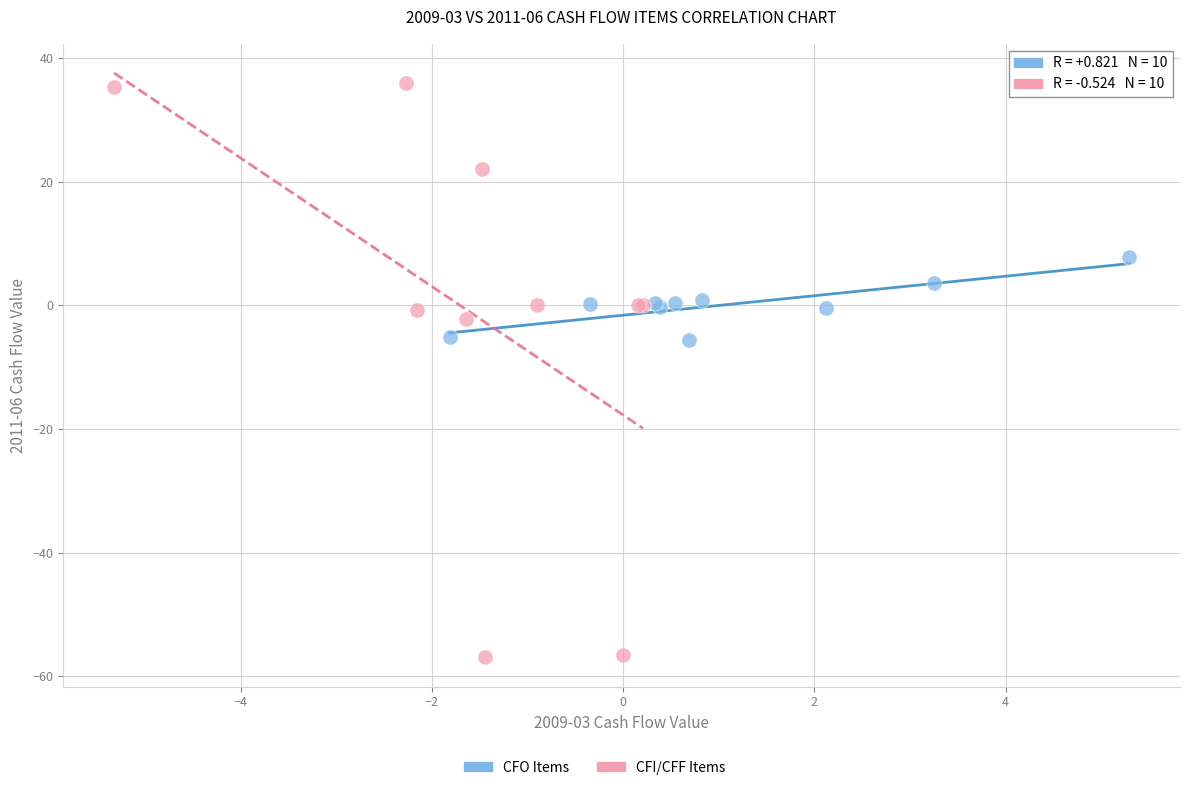

Which series has the widest spread of Y values?

CFI/CFF Items